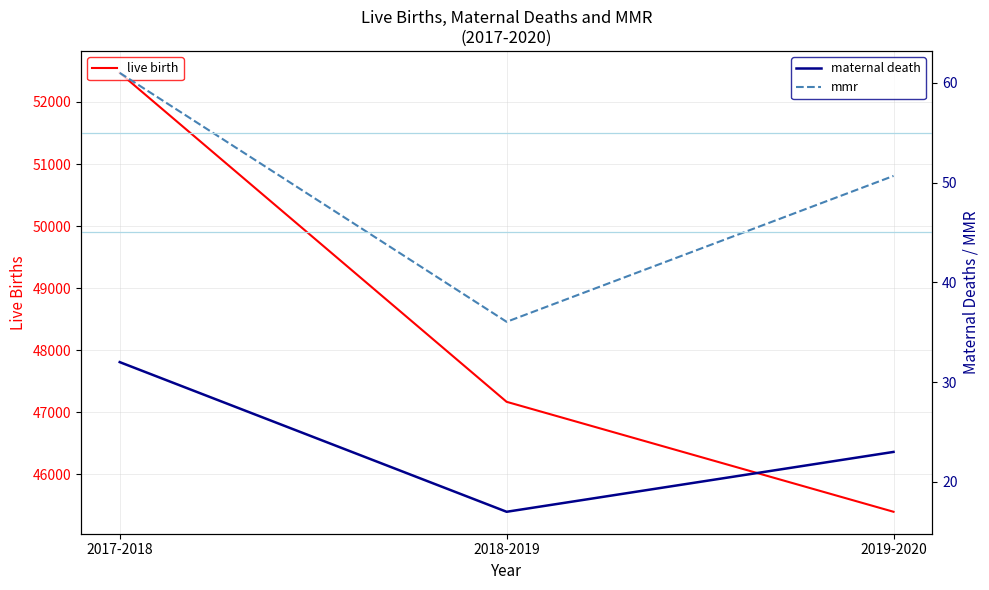

At how many categories does at least one series exceed 28831?

3